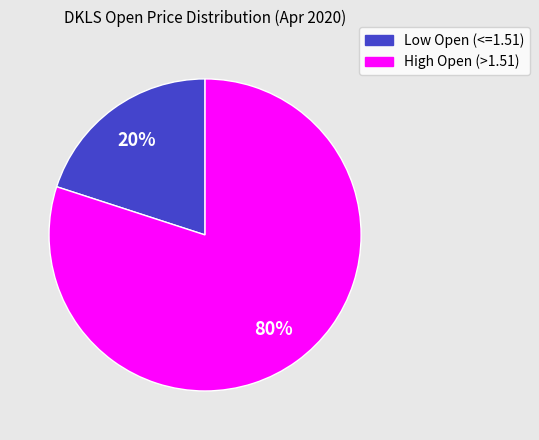

To the nearest percent, what is the average slice percentage?

50%